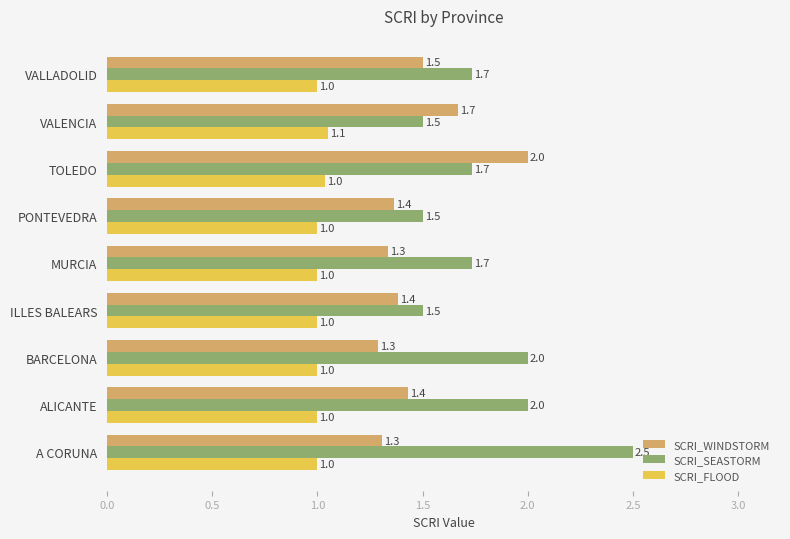

Which series has the largest range (max minus min)?

SCRI_SEASTORM